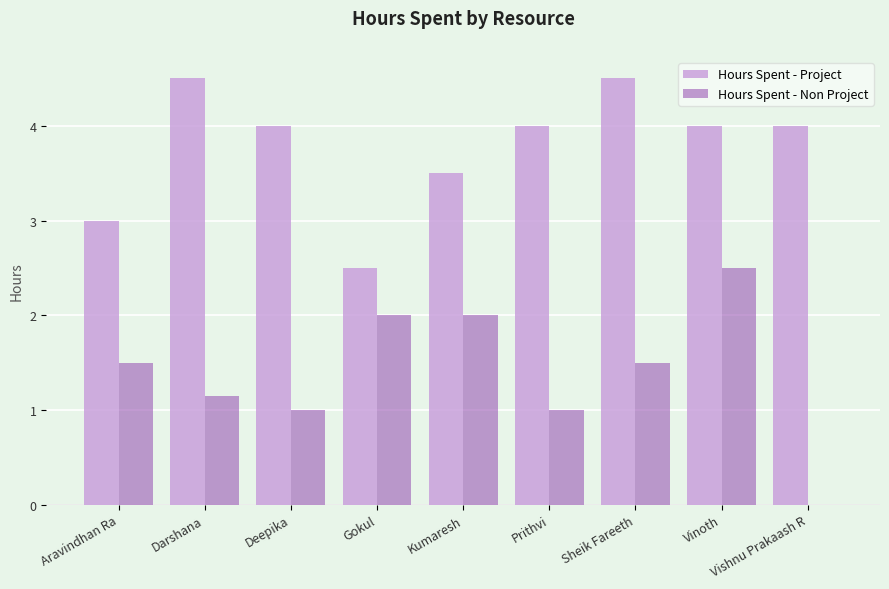

What are all the series names shown in the legend?

Hours Spent - Project, Hours Spent - Non Project